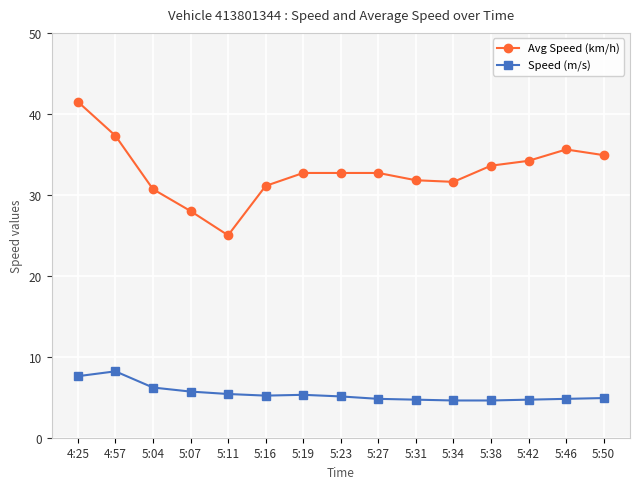

What is the difference between the Avg Speed (km/h) values at 4:25 and 5:11?

16.5